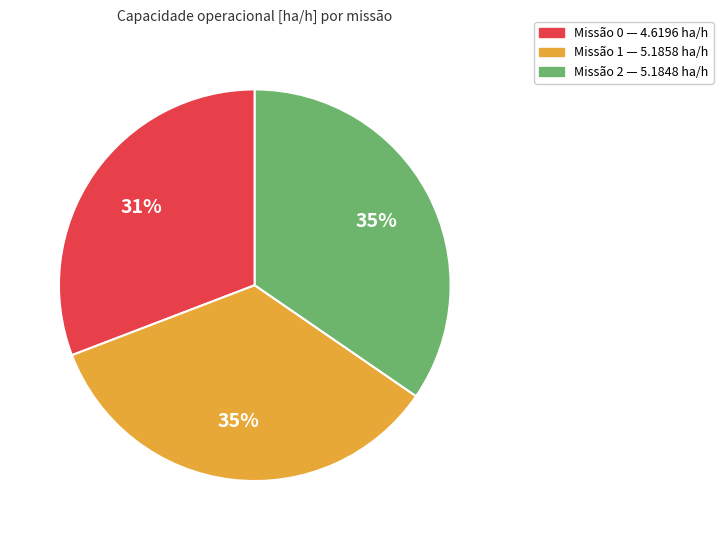

Does any single category account for the majority?

No